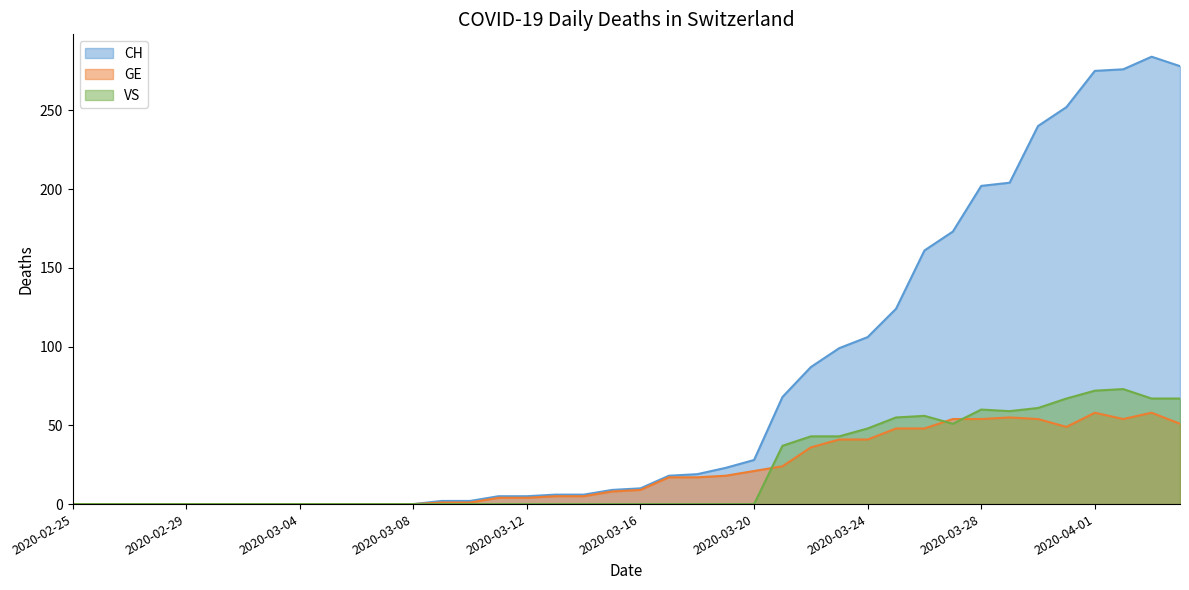

What is the average value of the CH series?

74